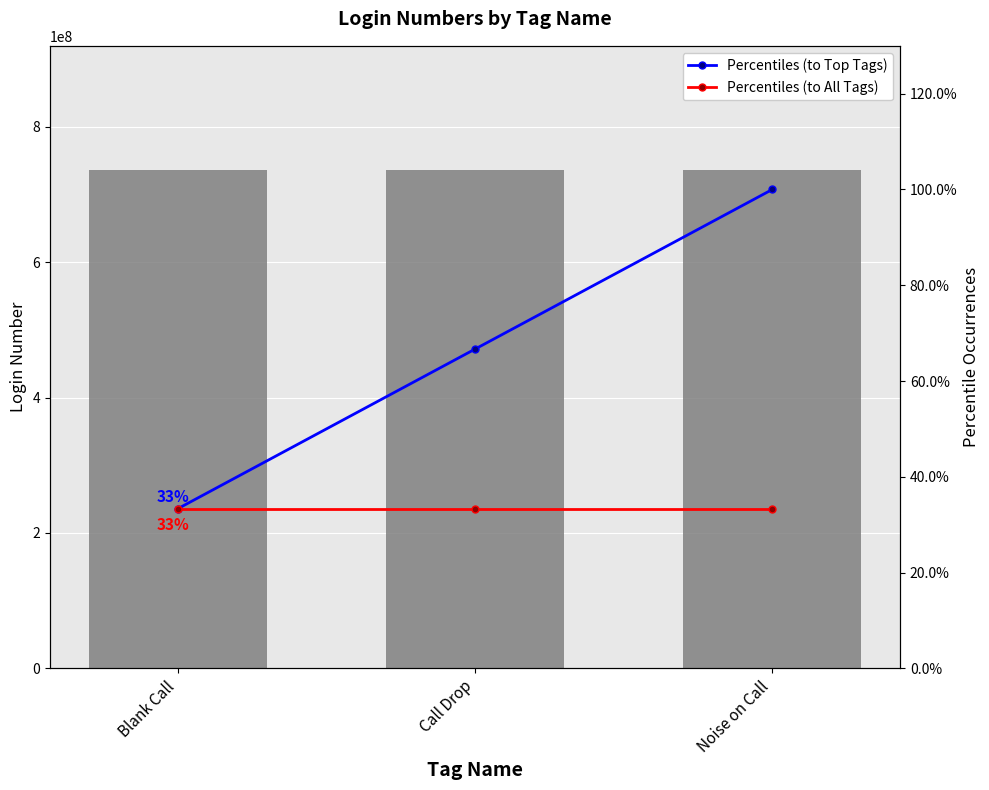

Which series has the widest spread of values?

Percentiles (to Top Tags)